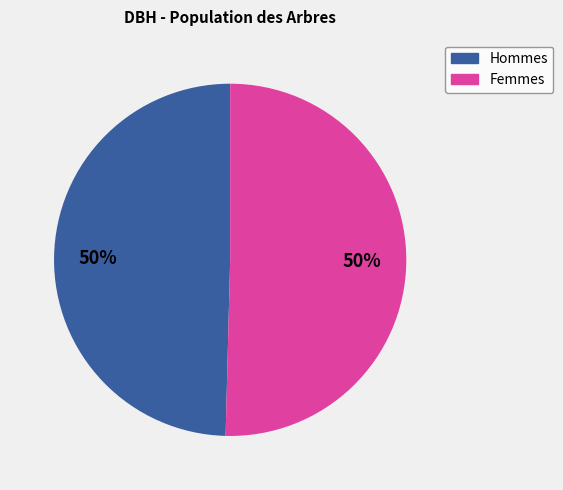

To the nearest percent, what is the average slice percentage?

50%